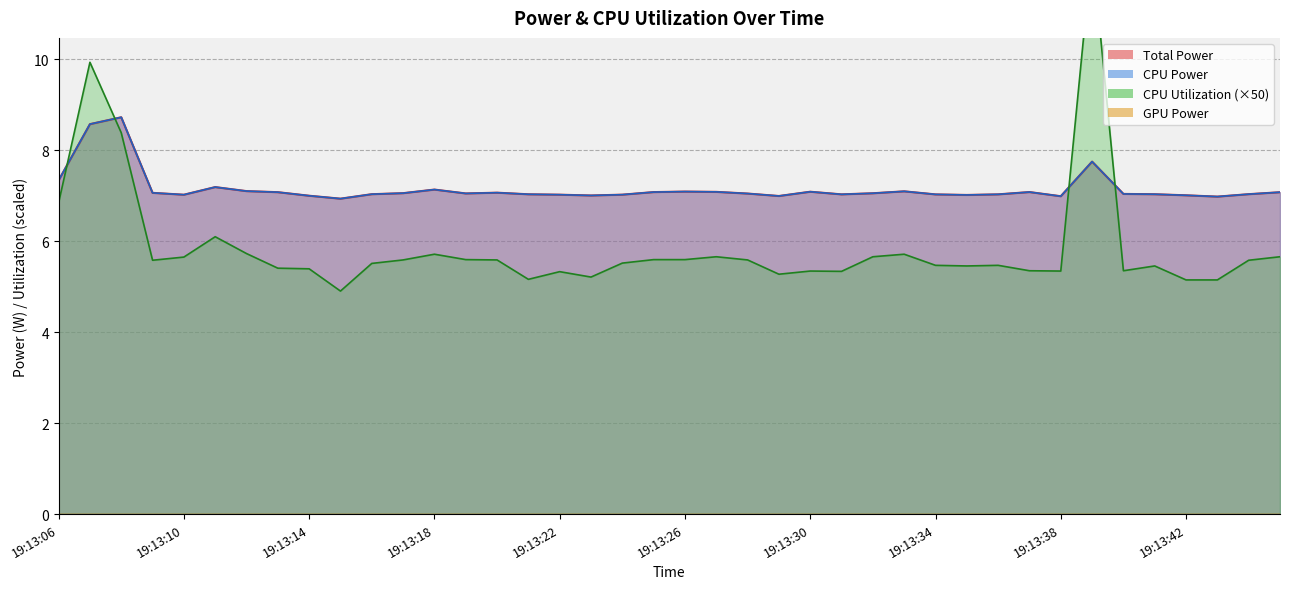

Which series has the largest total across all categories?

Total Power